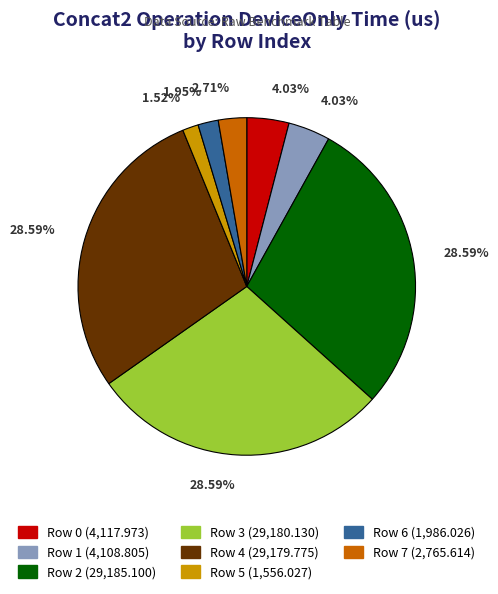

To the nearest percent, what portion does Row 1 represent?

4%